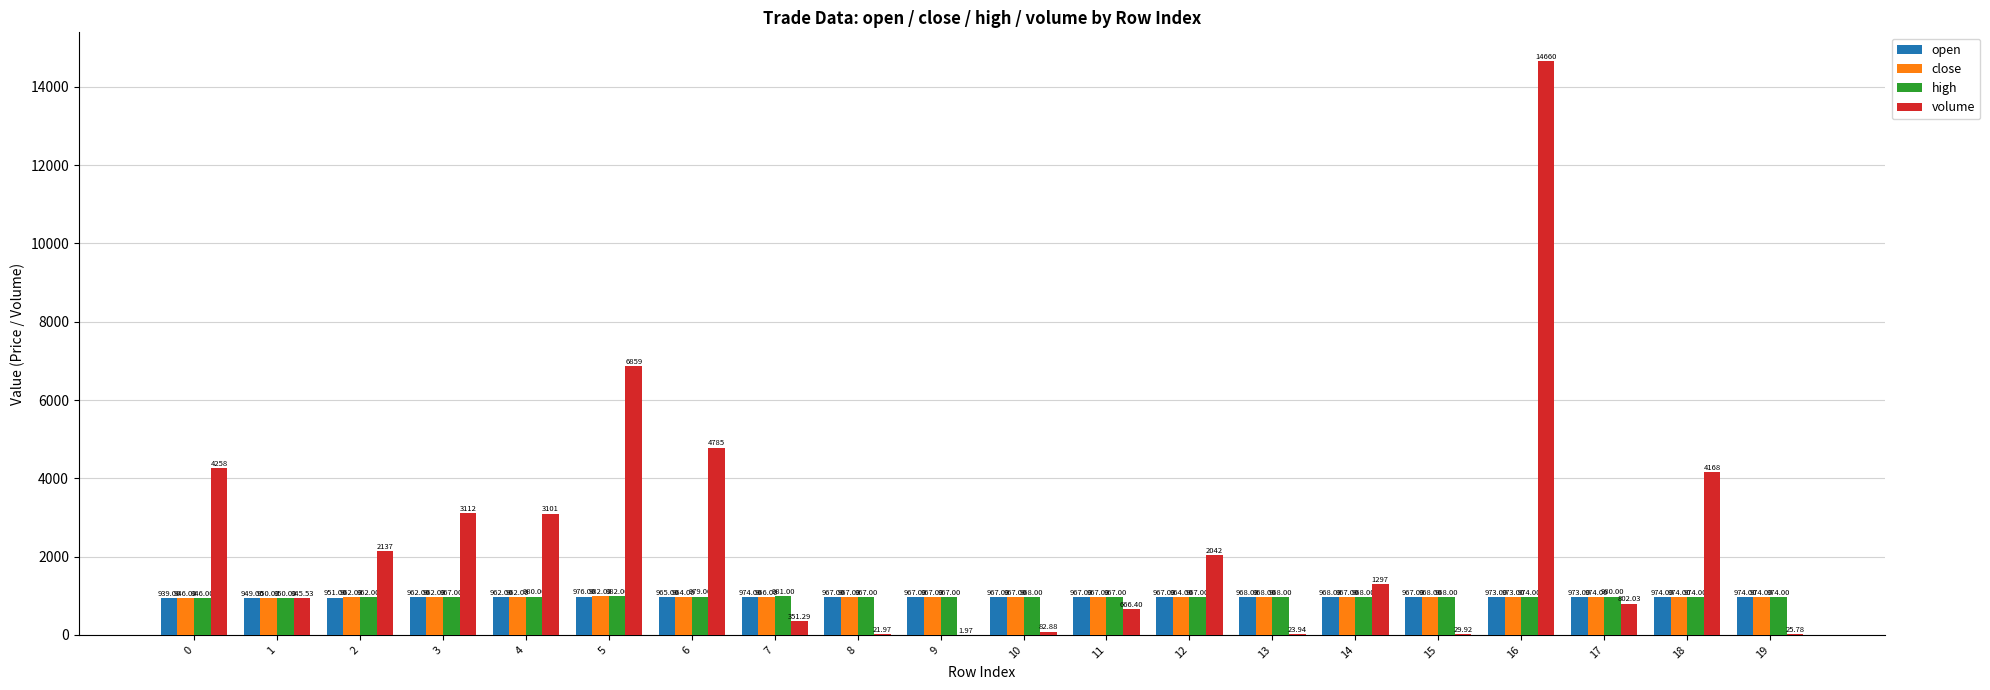

What is the total value across all series at 8?

2923.0